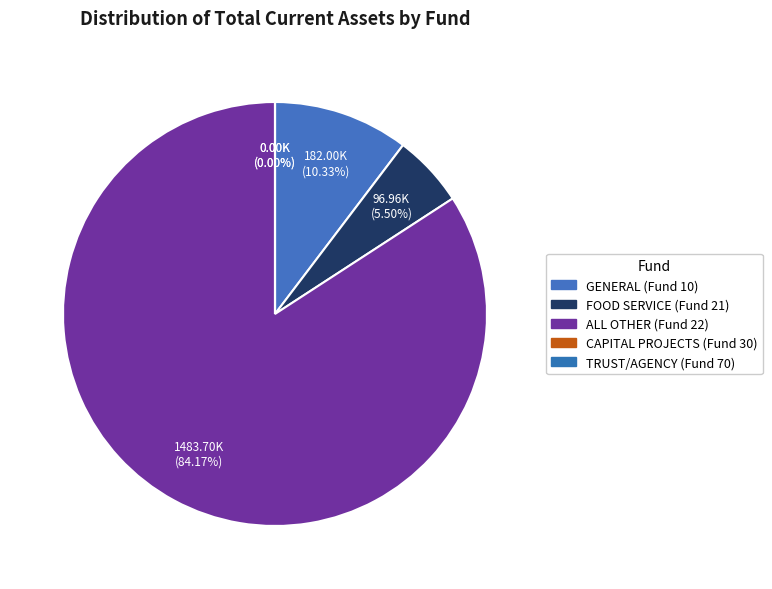

Between FOOD SERVICE (Fund 21) and CAPITAL PROJECTS (Fund 30), which is larger?

FOOD SERVICE (Fund 21)